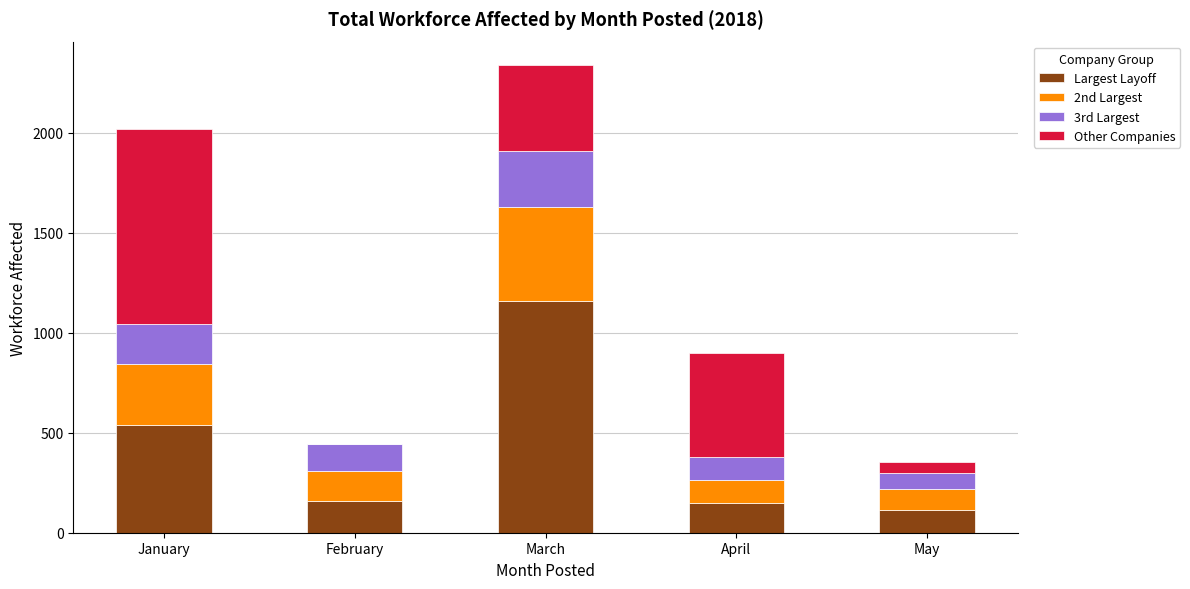

What are all the series names shown in the legend?

Largest Layoff, 2nd Largest, 3rd Largest, Other Companies